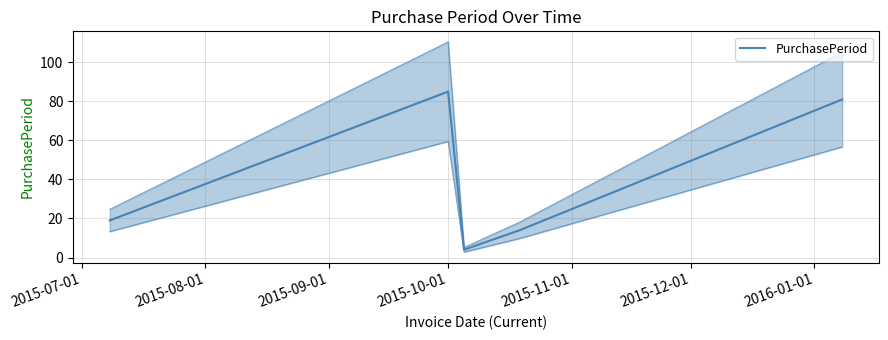

What position from the left is 2015-09-01?

3